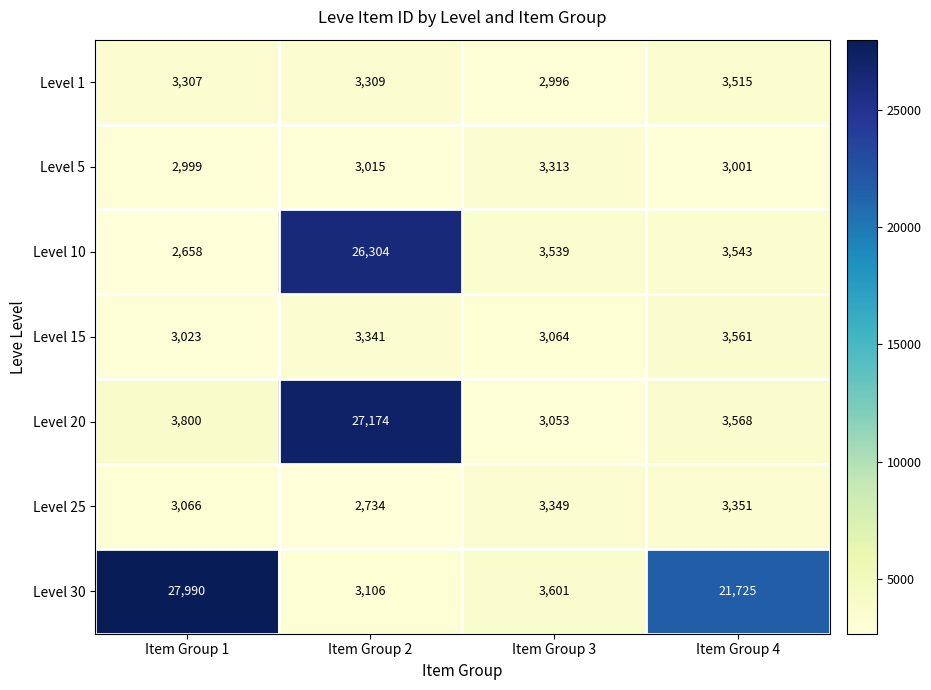

What is the minimum value shown in the chart?

2658